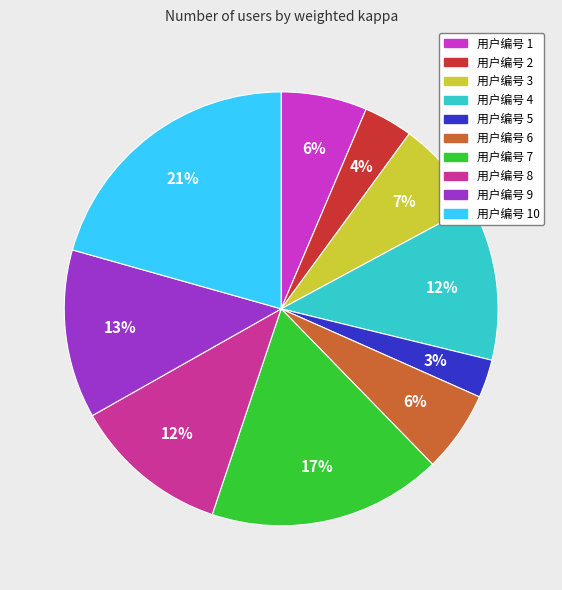

True or false: 用户编号 6 accounts for 20% of the total.

False